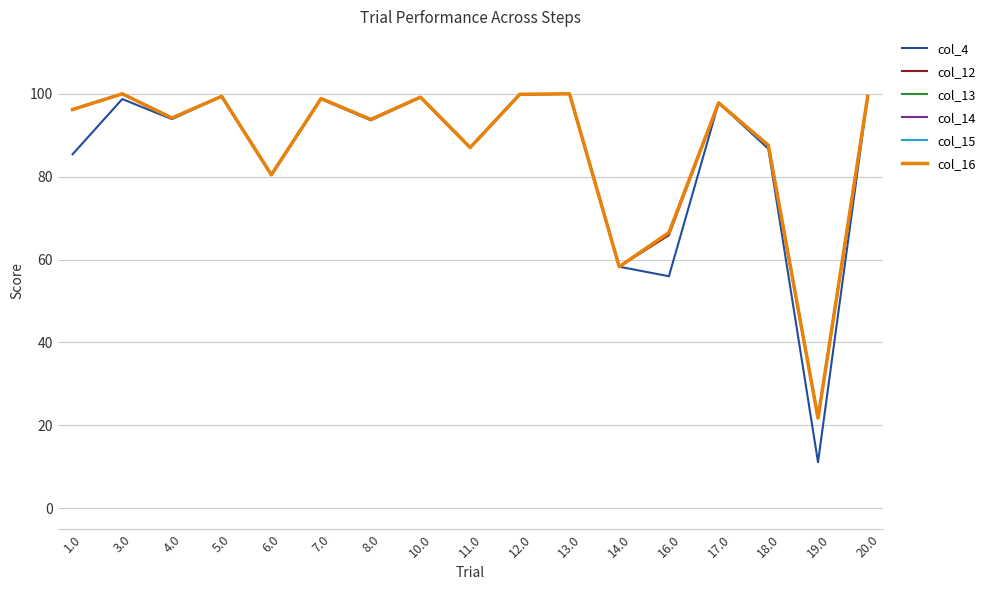

At which label is col_12 closest to 60?

14.0